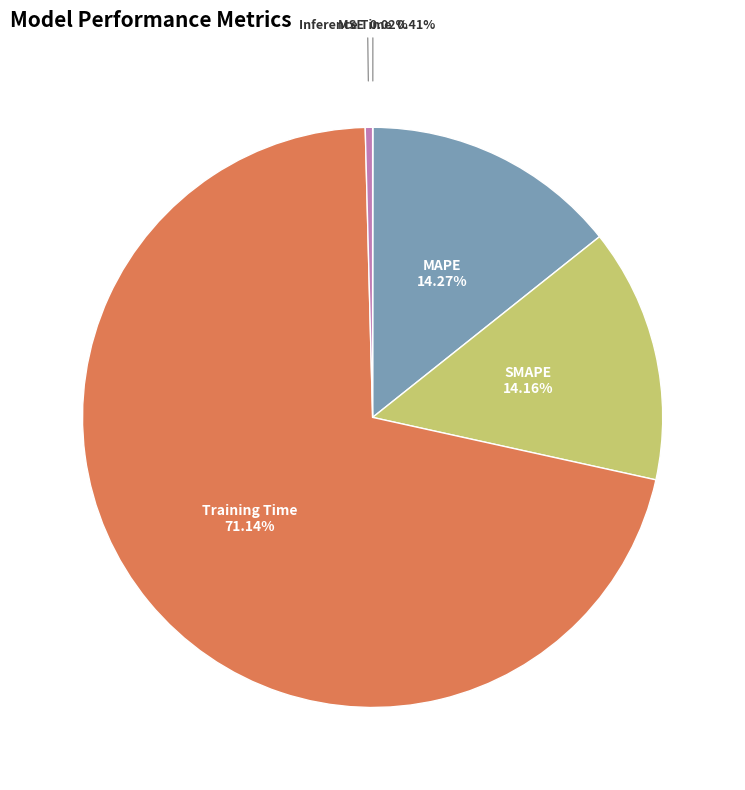

Does Training Time account for over 50% of the chart?

Yes